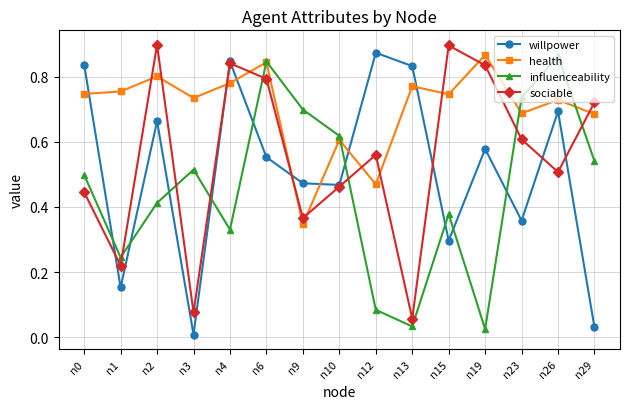

True or false: sociable and influenceability cross at least once.

True